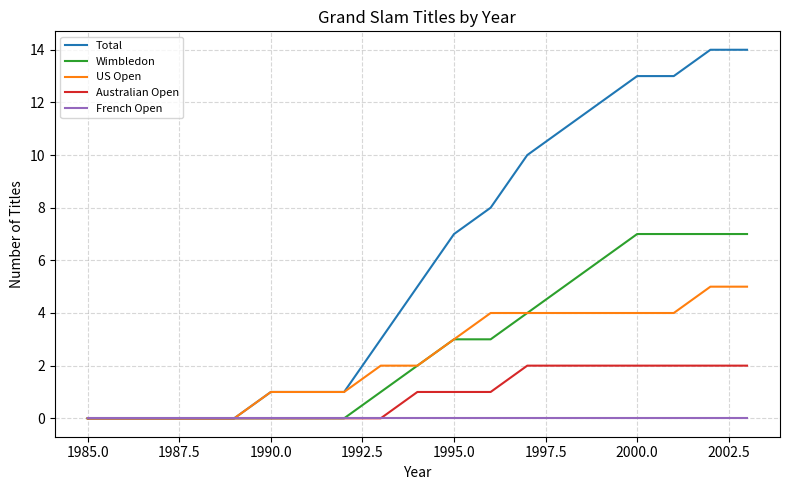

Which series has the widest spread of values?

Total